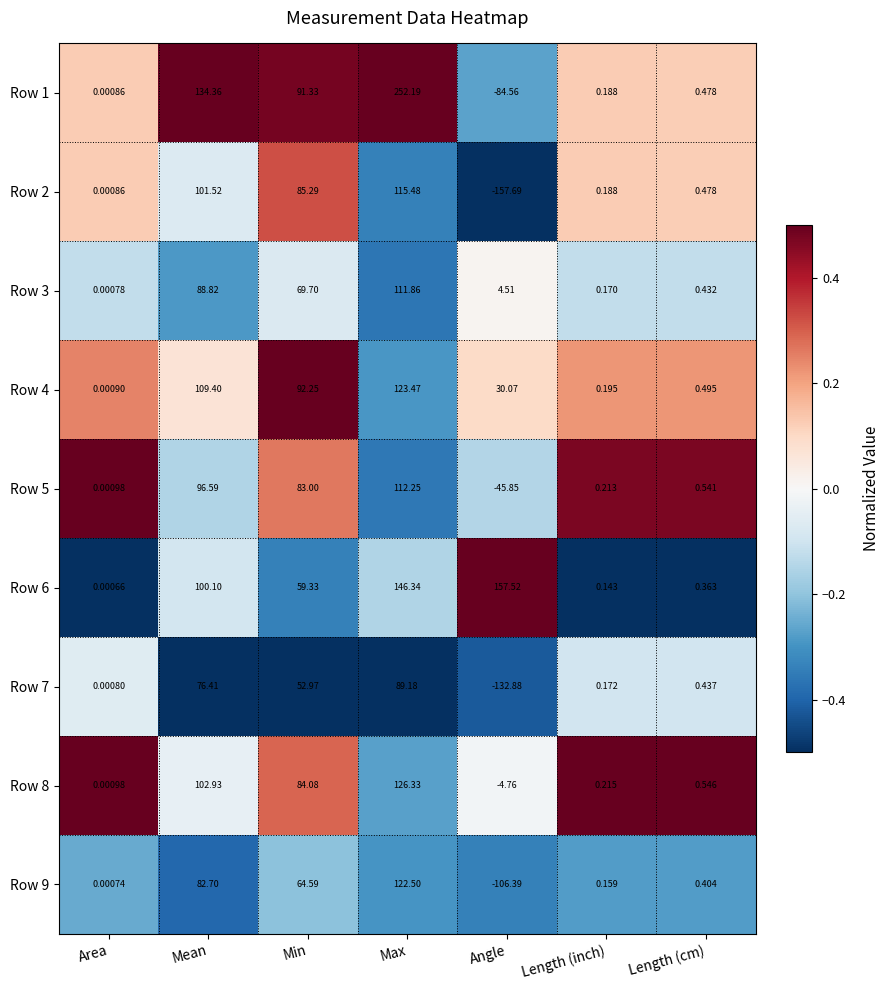

At which label does Row 5 reach its peak?

Max